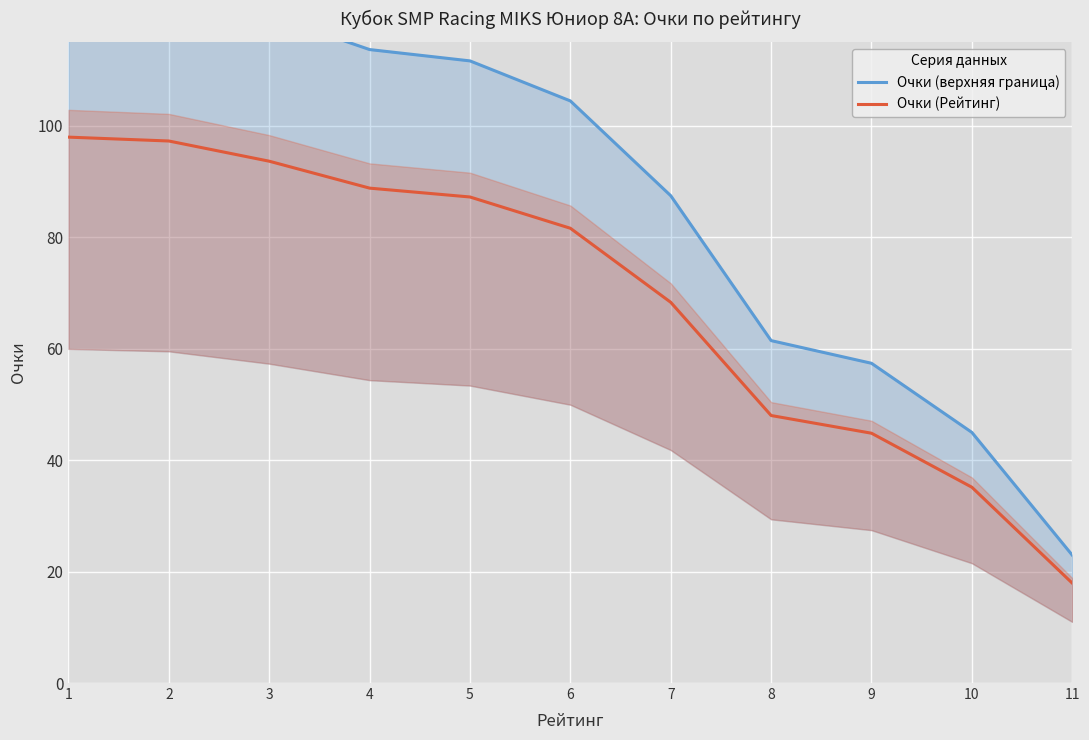

List the labels in order of Очки (верхняя граница) value, largest first.

1, 2, 3, 4, 5, 6, 7, 8, 9, 10, 11